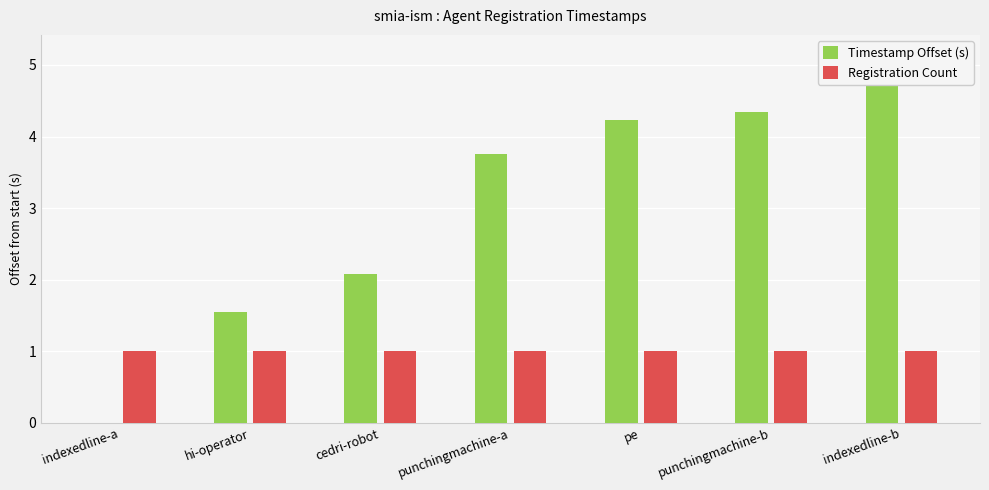

What is the sum of the Registration Count values at punchingmachine-a and hi-operator?

2.0